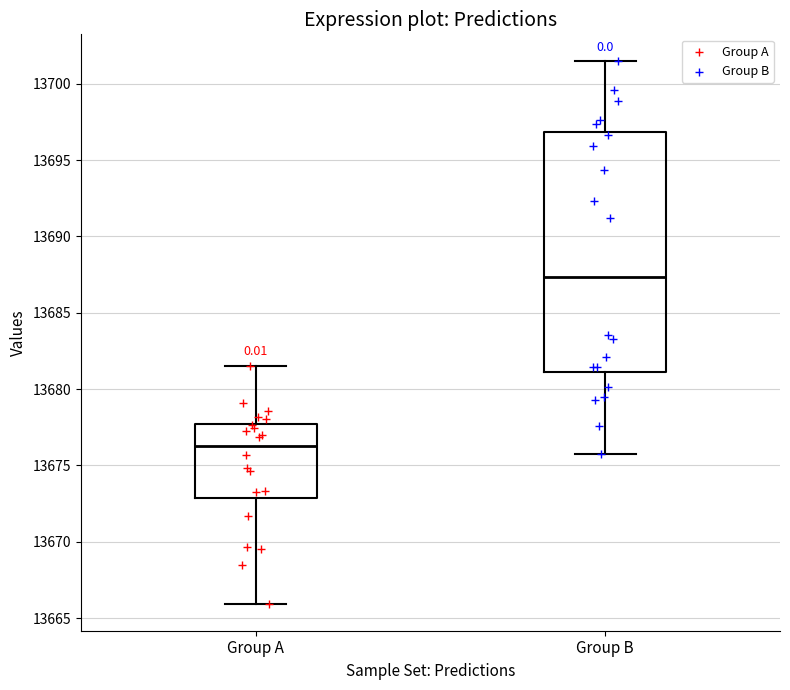

Which box is the tallest, from its lower edge to its upper edge?

Group B